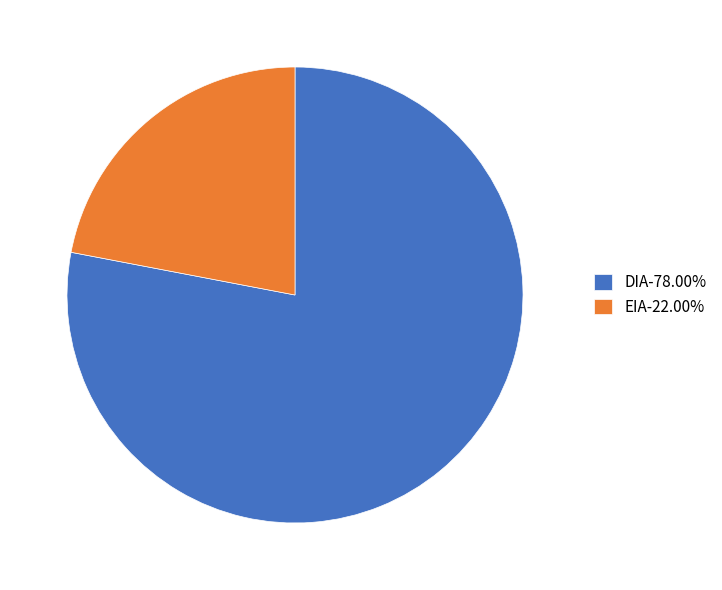

Is the sum of DIA-78.00% and EIA-22.00% greater than half?

Yes